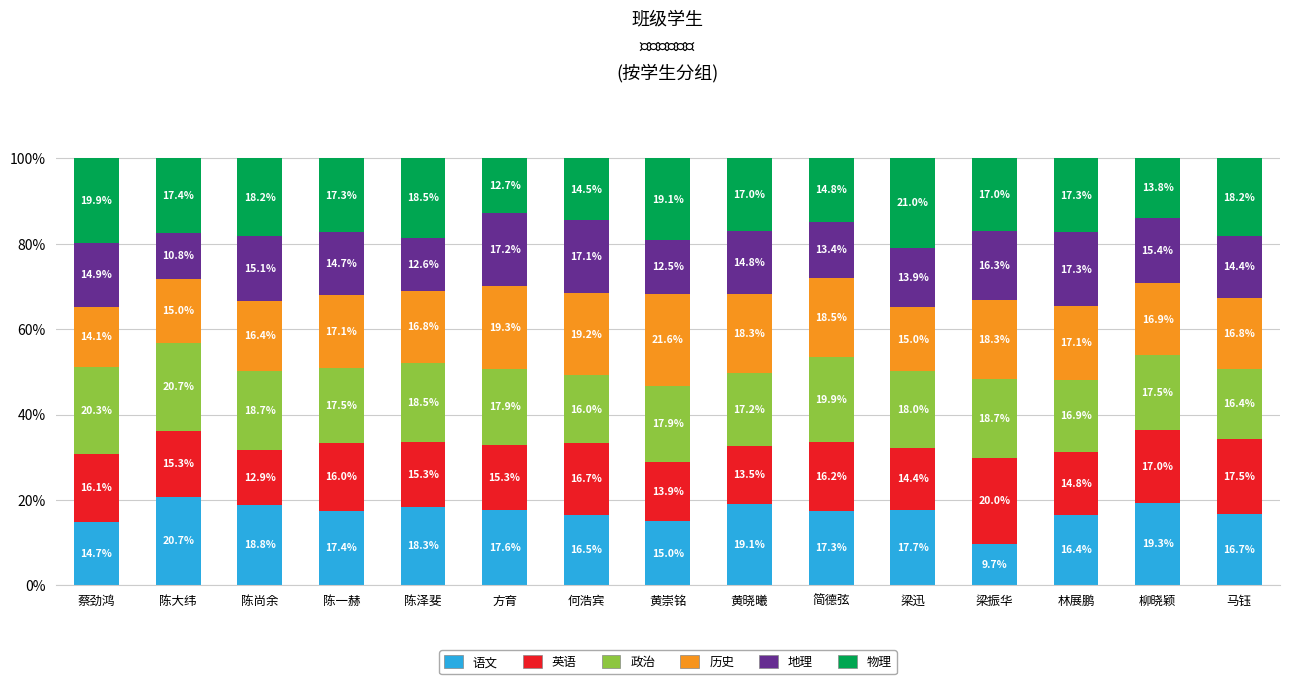

What is the difference between the maximum and minimum values in the 语文 series?

11.0